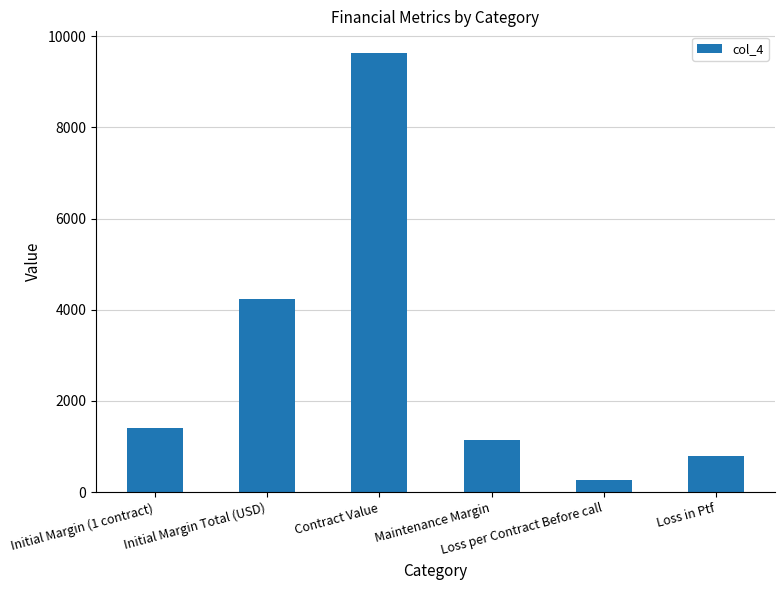

Rank the categories by value from lowest to highest.

Loss per Contract Before call, Loss in Ptf, Maintenance Margin, Initial Margin (1 contract), Initial Margin Total (USD), Contract Value